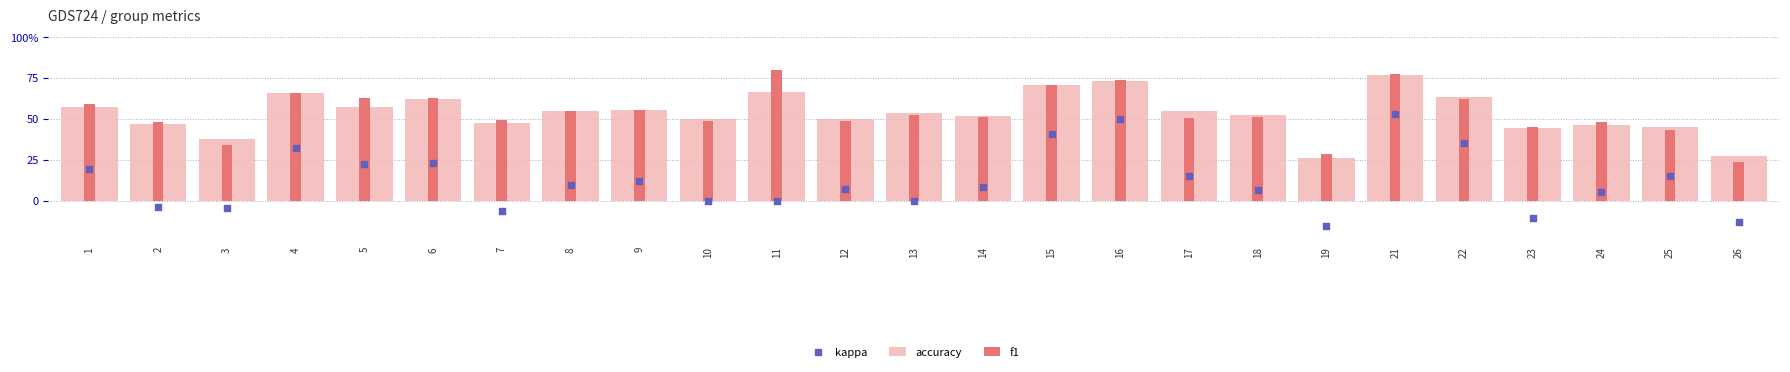

Is the value of kappa at 21 greater than the value of f1 at 22?

No